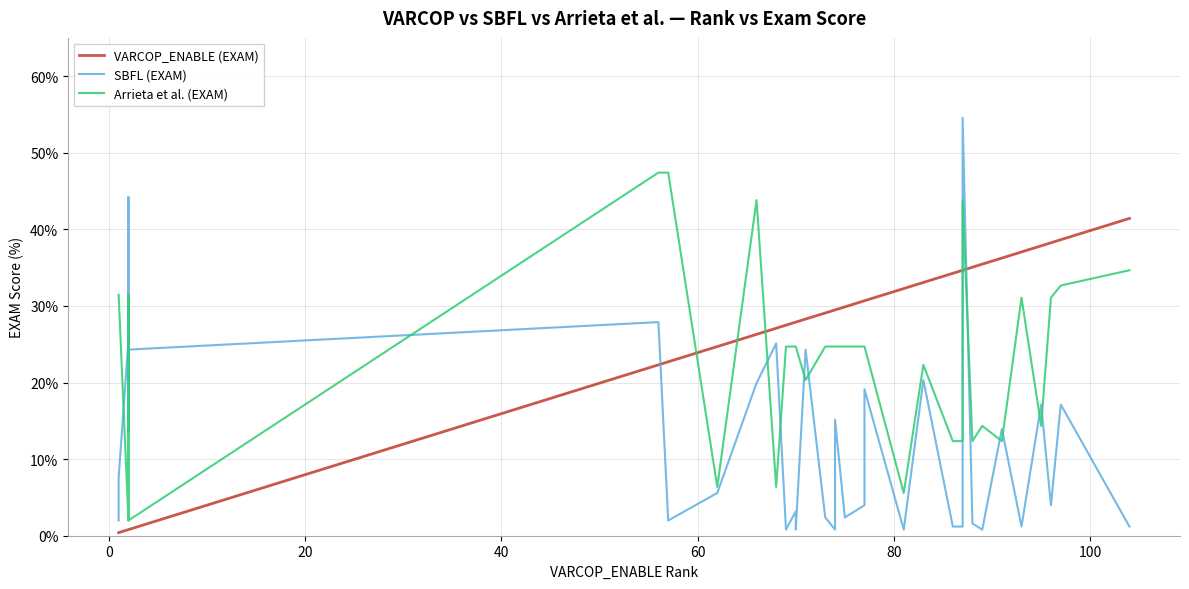

Which series has the largest total across all categories?

VARCOP_ENABLE (EXAM)